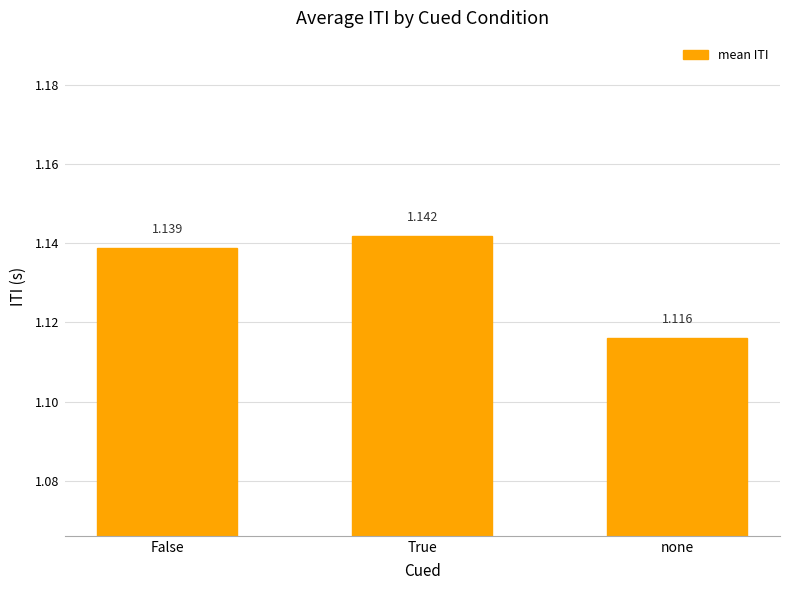

What position from the left is True?

2